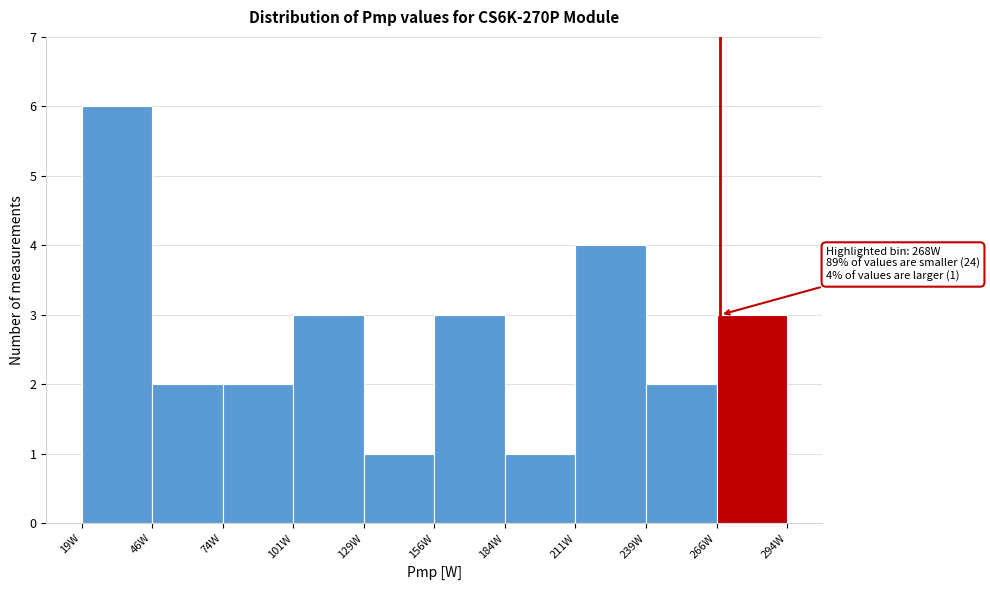

Over which range of the x-axis is the bar tallest?

20 to 45